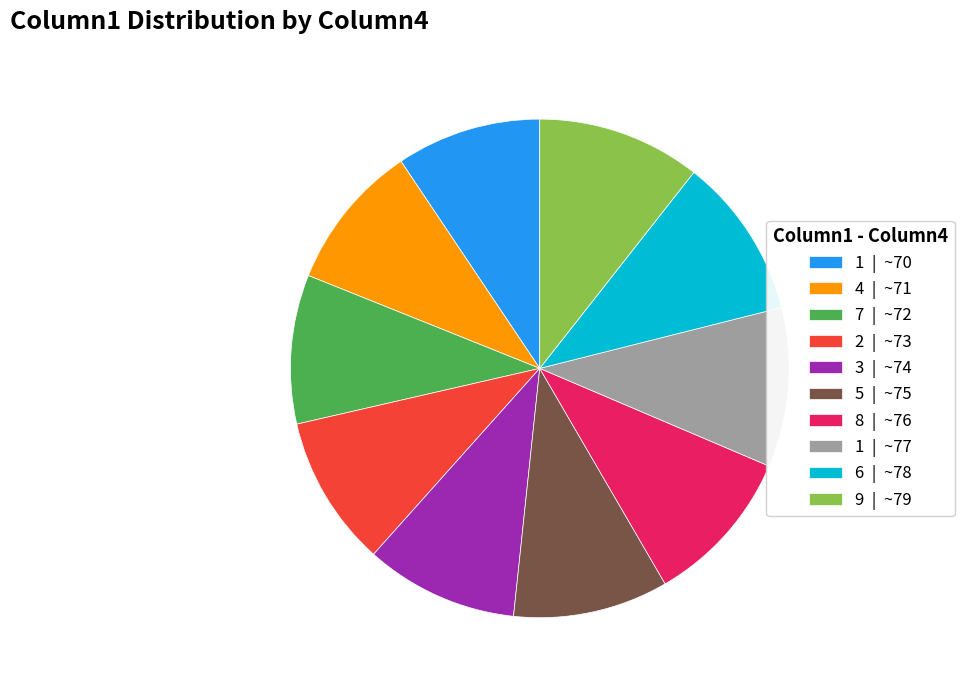

Is it true that 8 | ~76 is 1% of the pie?

False